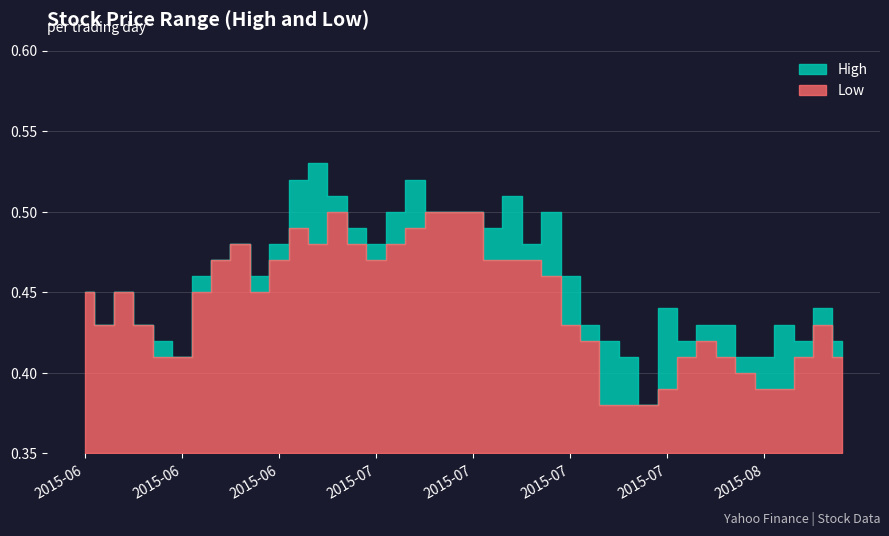

Between 2015-07-14 and 2015-06-30, which is larger?

2015-07-14